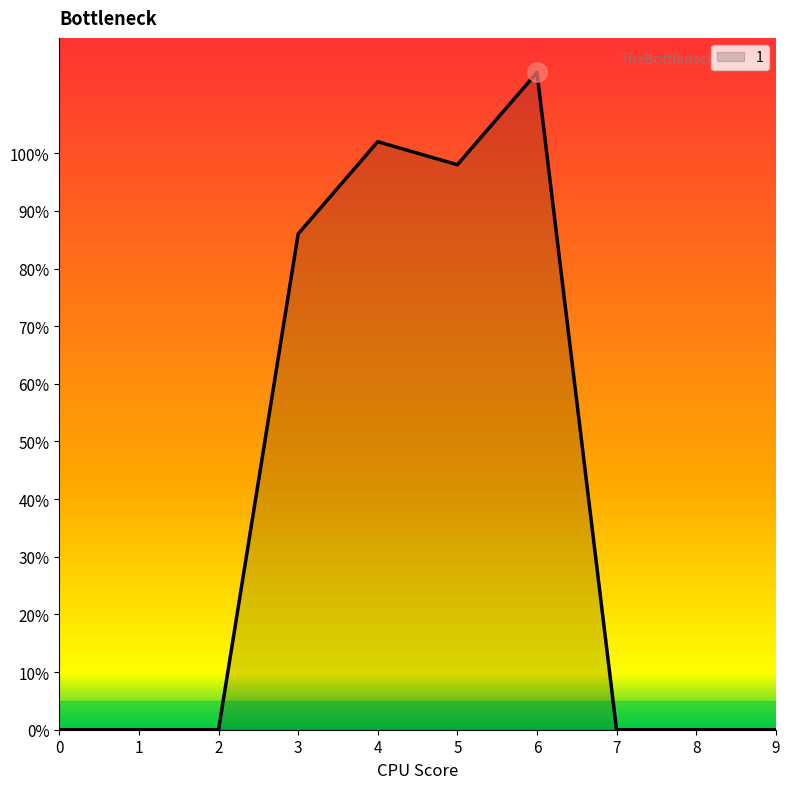

Is it true that the value at 7 is 0?

True